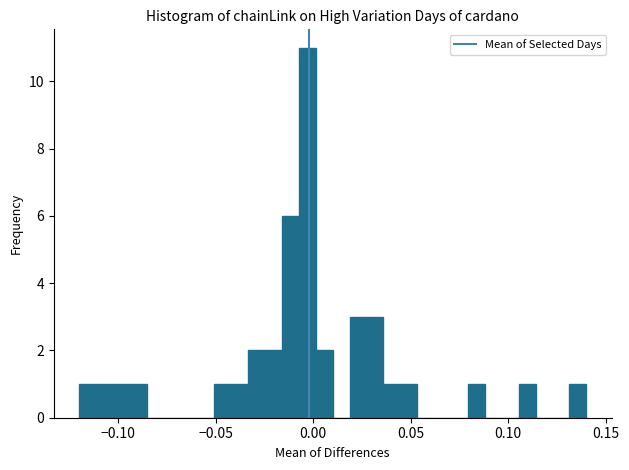

Around what value on the x-axis is the tallest bar? Give the approximate position of its centre, as read against the axis.

-0.005